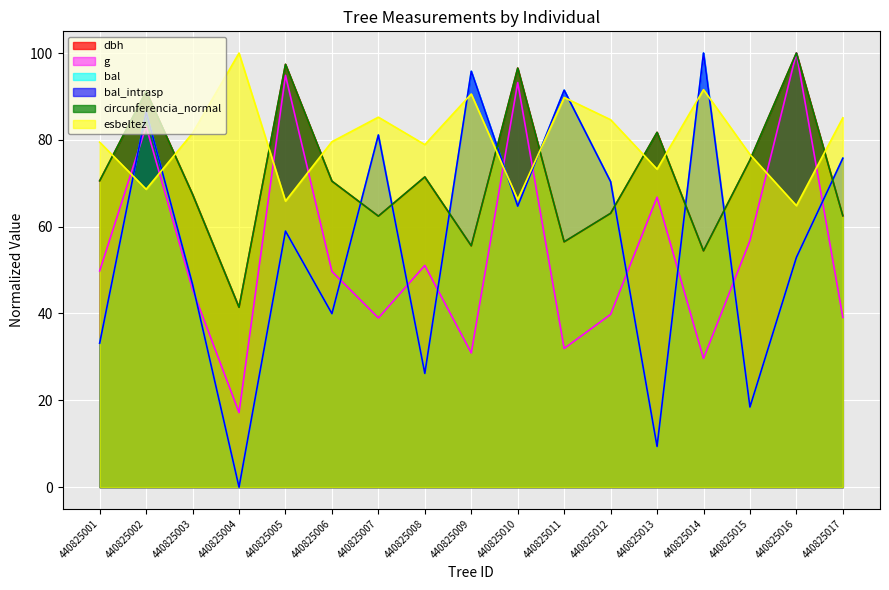

What are all the series names shown in the legend?

dbh, g, bal, bal_intrasp, circunferencia_normal, esbeltez